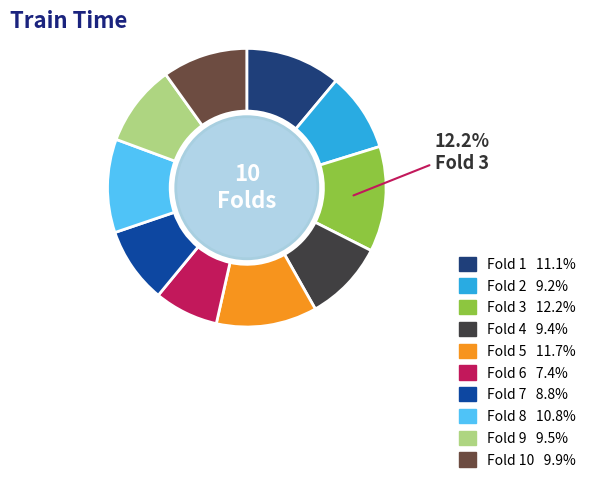

Does any single category account for the majority?

No